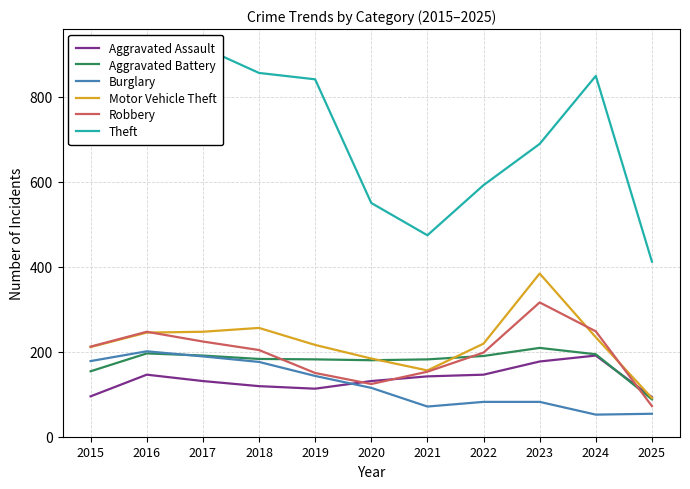

At which category does Motor Vehicle Theft reach its first local peak?

2018